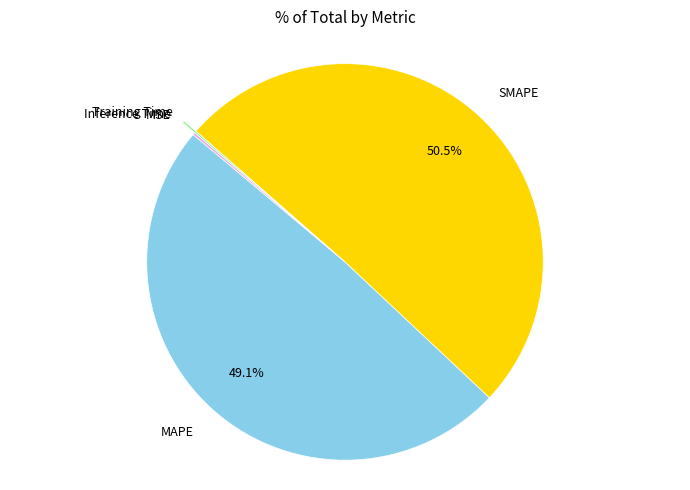

Is there a majority slice in this chart?

Yes